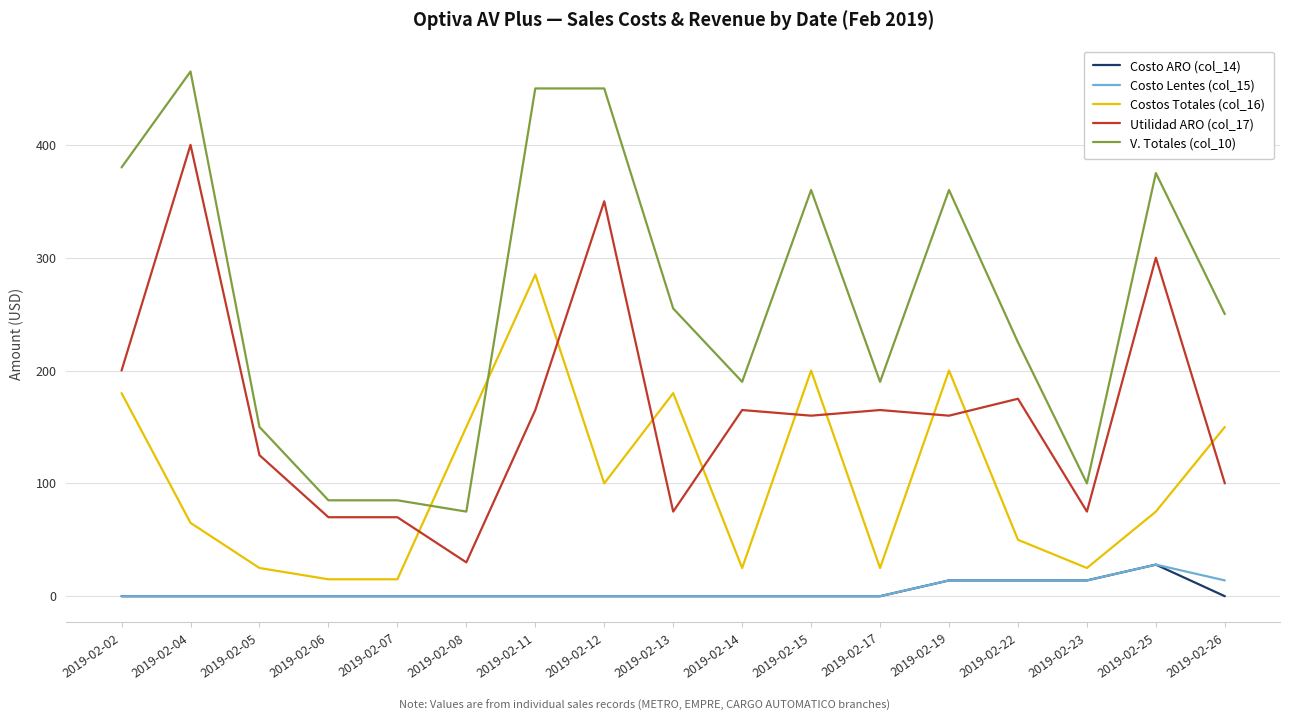

Which series changed the most between 2019-02-02 and 2019-02-23?

V. Totales (col_10)